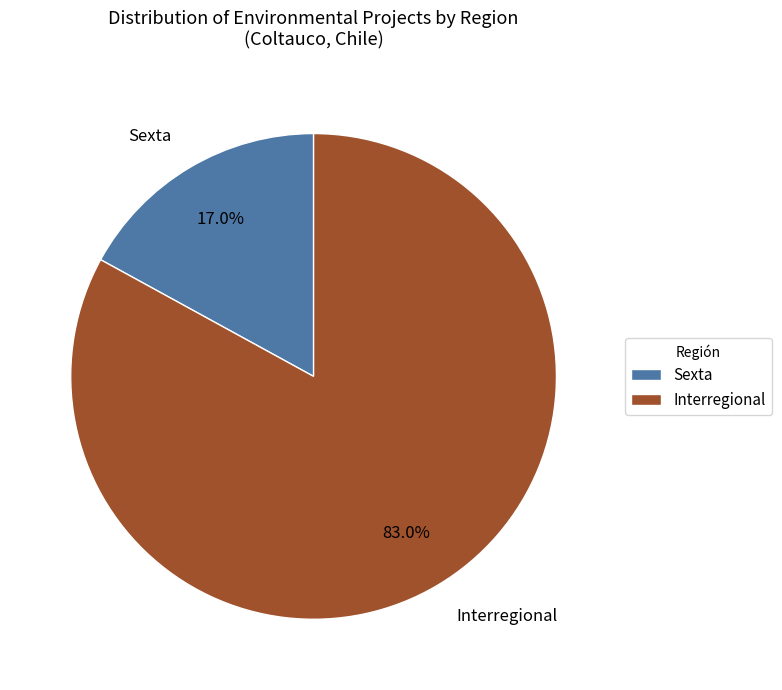

How many slices are in this pie chart?

2